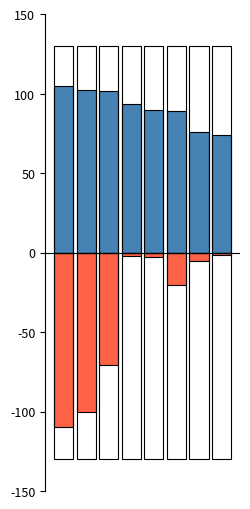

Reading right to left, transcribe all the data shown in this chart.

G: 73.9	75.6	89.0	89.9	93.4	101.4	102.3	105.0
A: -1.3	-5.1	-20.3	-2.6	-1.9	-70.8	-100.0	-110.0